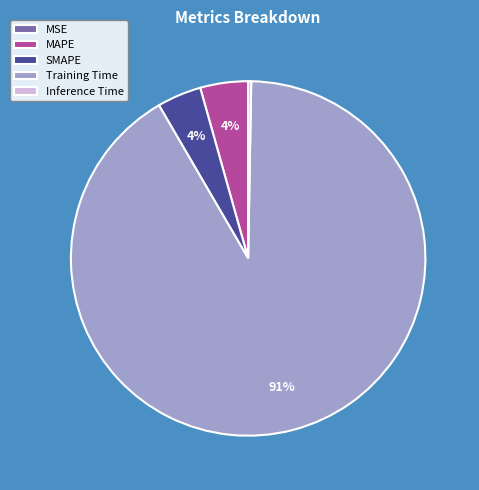

To the nearest percent, what is the combined percentage of MAPE and Training Time?

96%